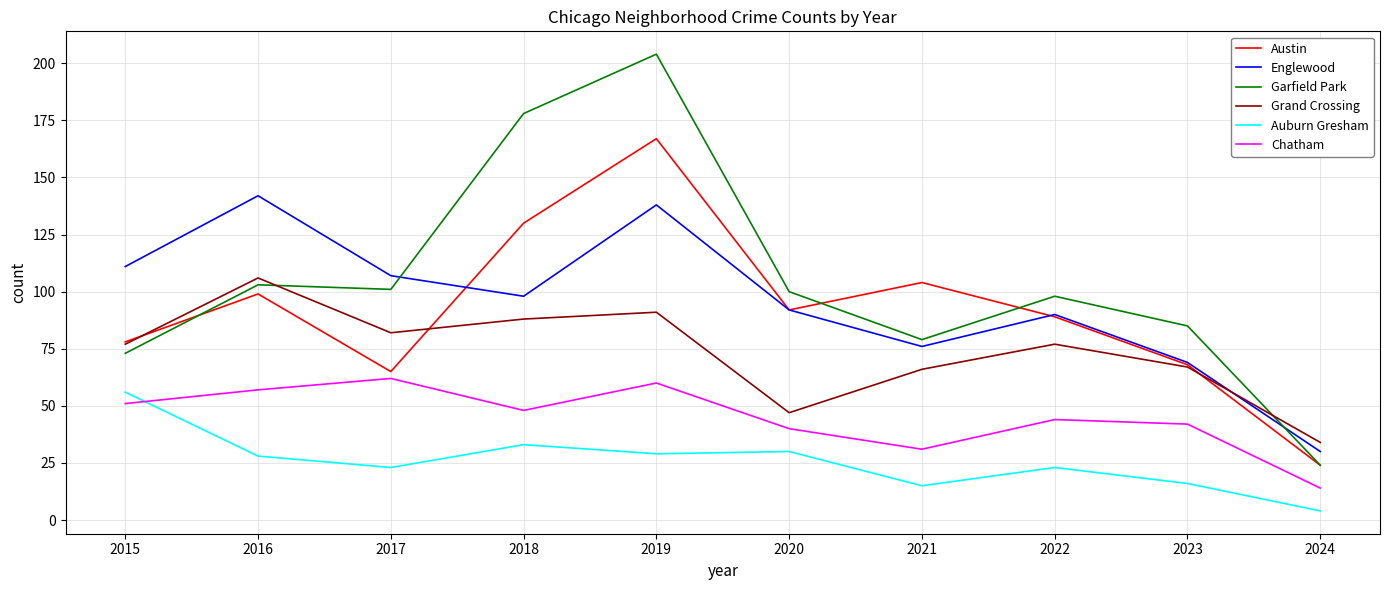

How many lines are shown in the chart?

6